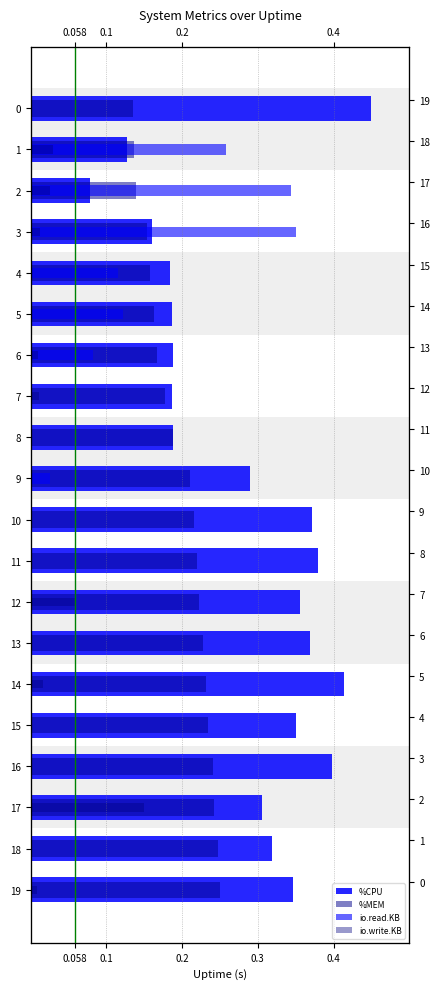

Rank the series by their average value, from lowest to highest.

io.write.KB, io.read.KB, %MEM, %CPU